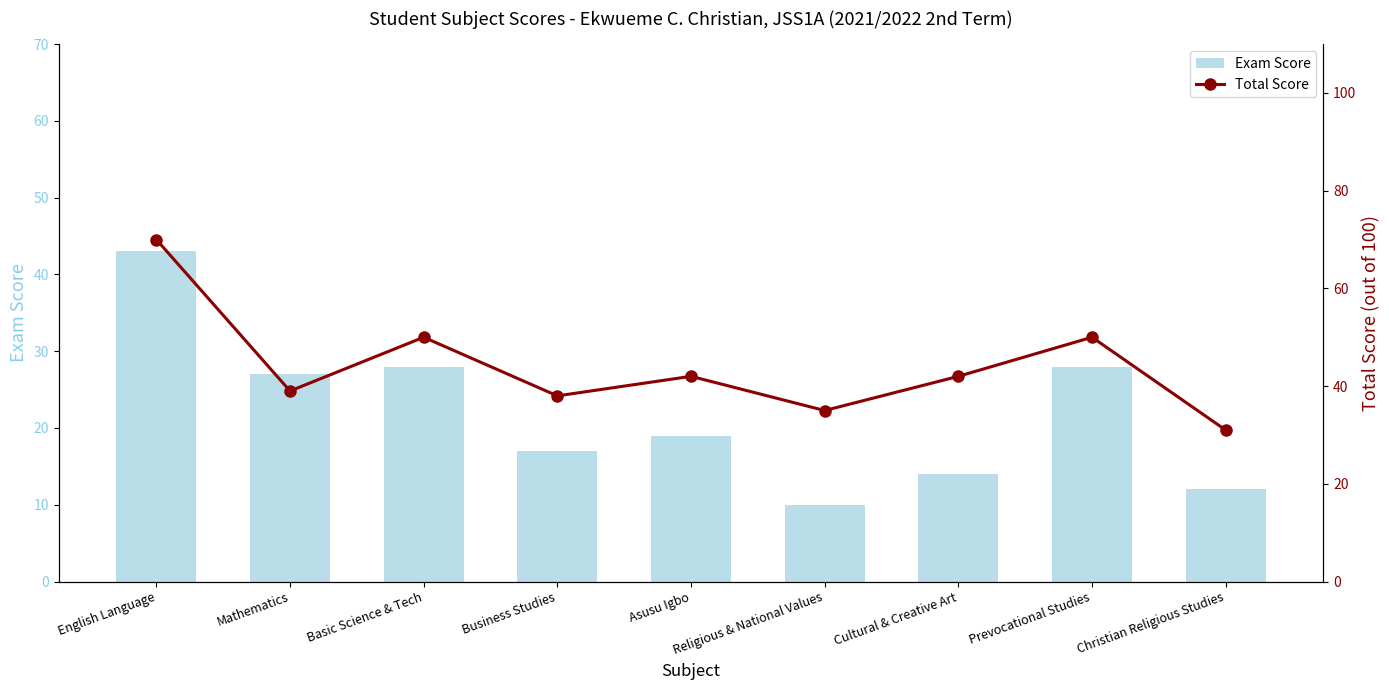

List the labels in order of Exam Score value, smallest first.

Religious & National Values, Christian Religious Studies, Cultural & Creative Art, Business Studies, Asusu Igbo, Mathematics, Basic Science & Tech, Prevocational Studies, English Language